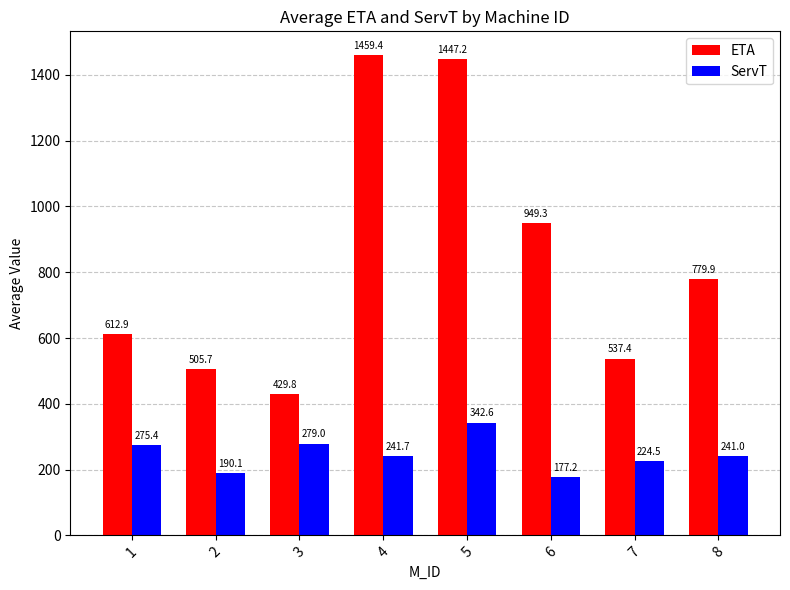

List the series in order of their peak value, highest first.

ETA, ServT